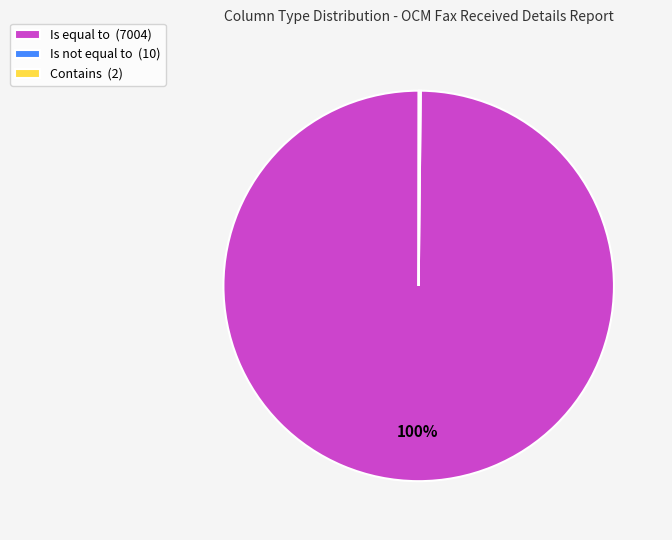

What is the largest slice in the pie chart?

Is equal to (7004)